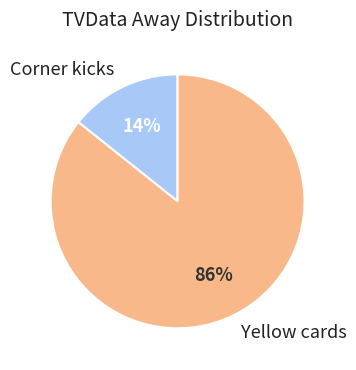

To the nearest percent, what portion does Corner kicks represent?

14%